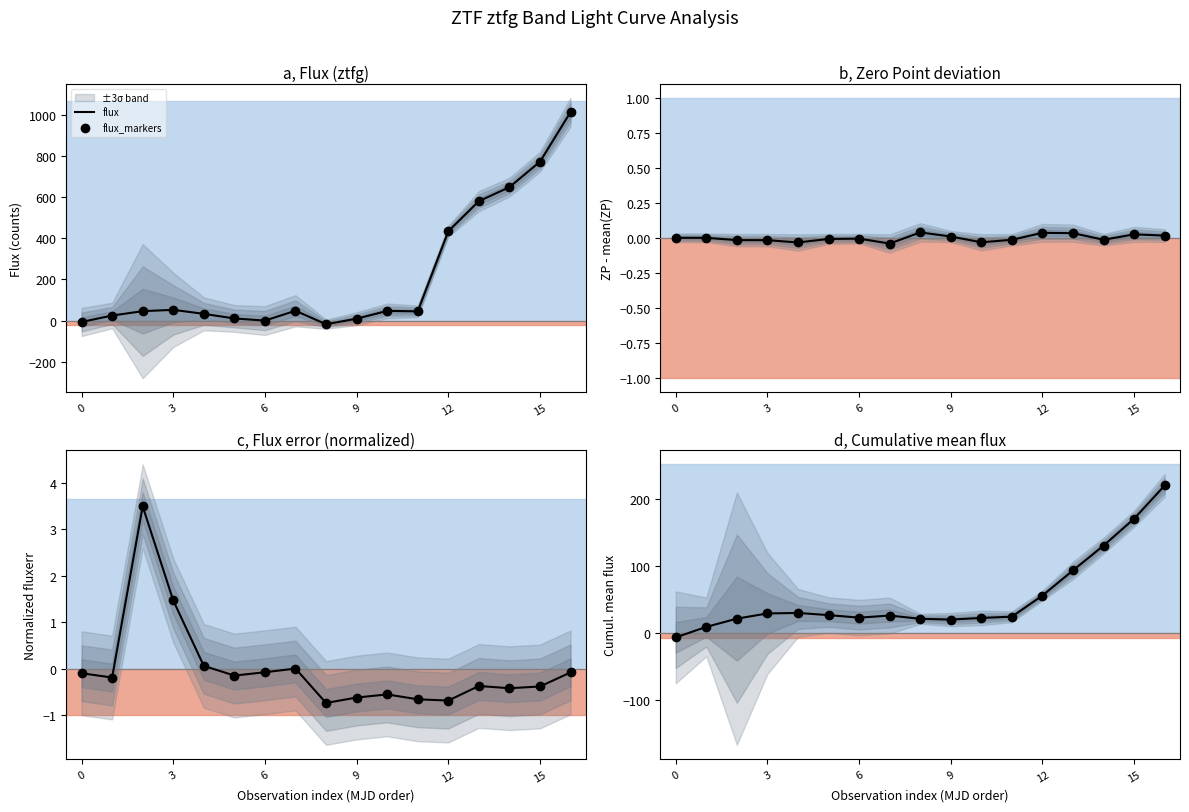

How many interior local valleys does the flux series have?

2